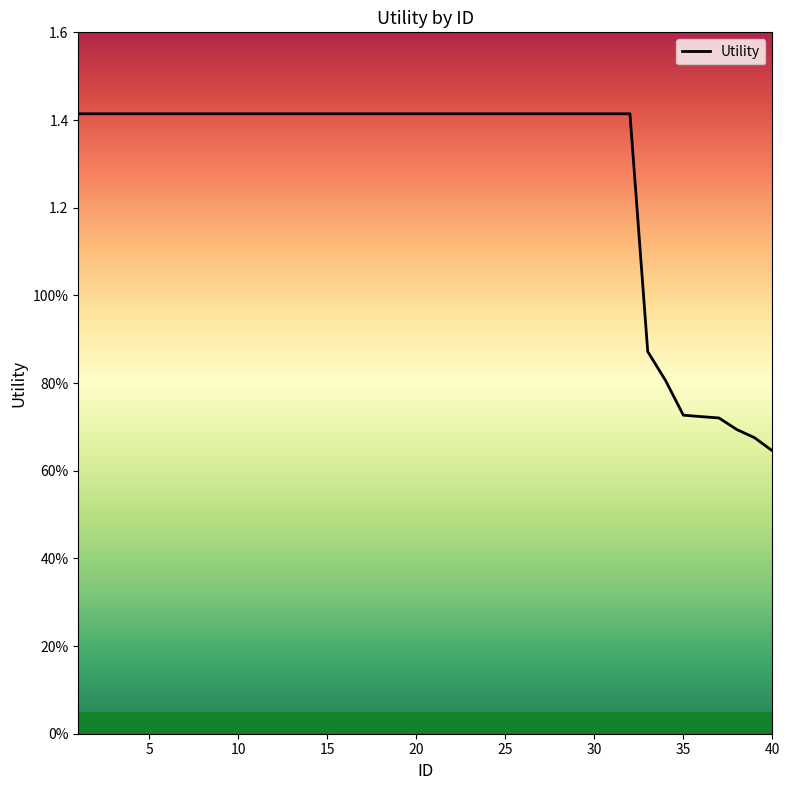

Does the chart have visible grid lines?

No